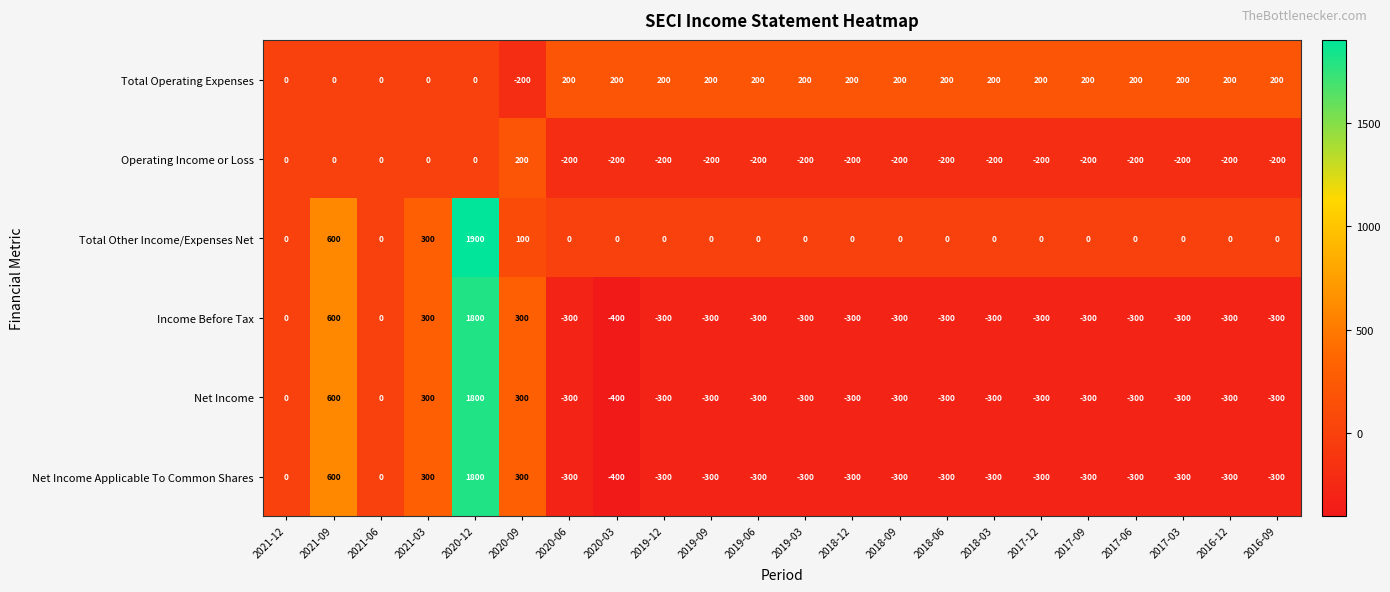

What is the total value across all series at 2019-03?

-900